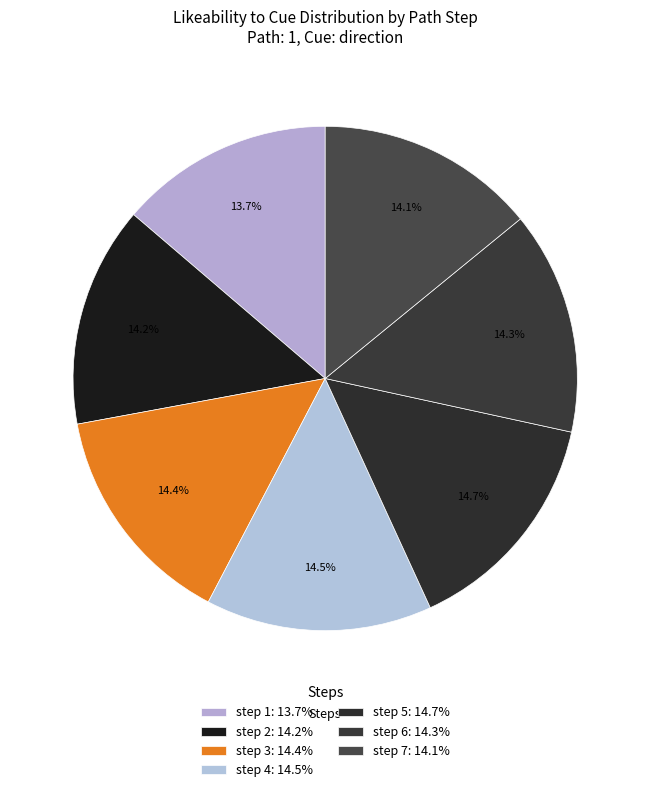

How many slices are in this pie chart?

7